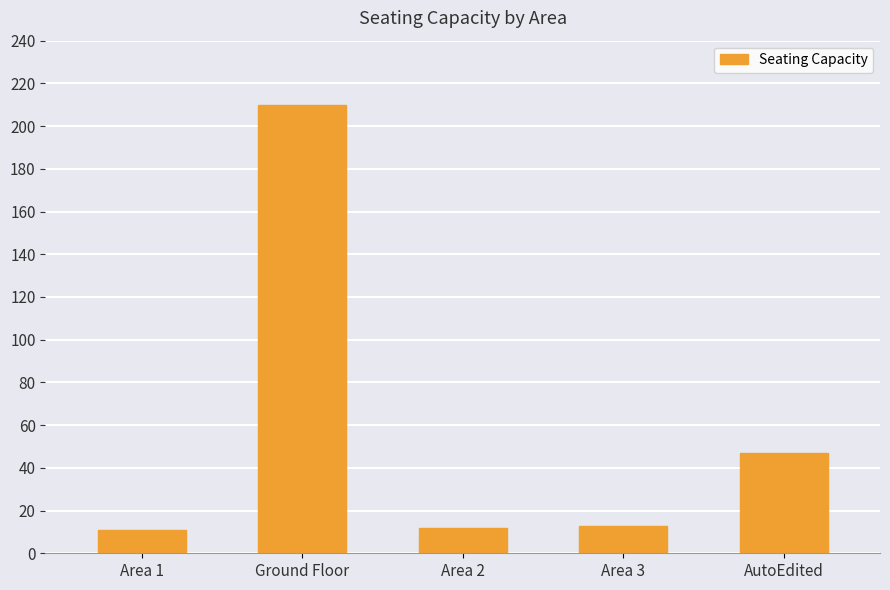

At which category does the chart reach its peak across all series?

Ground Floor